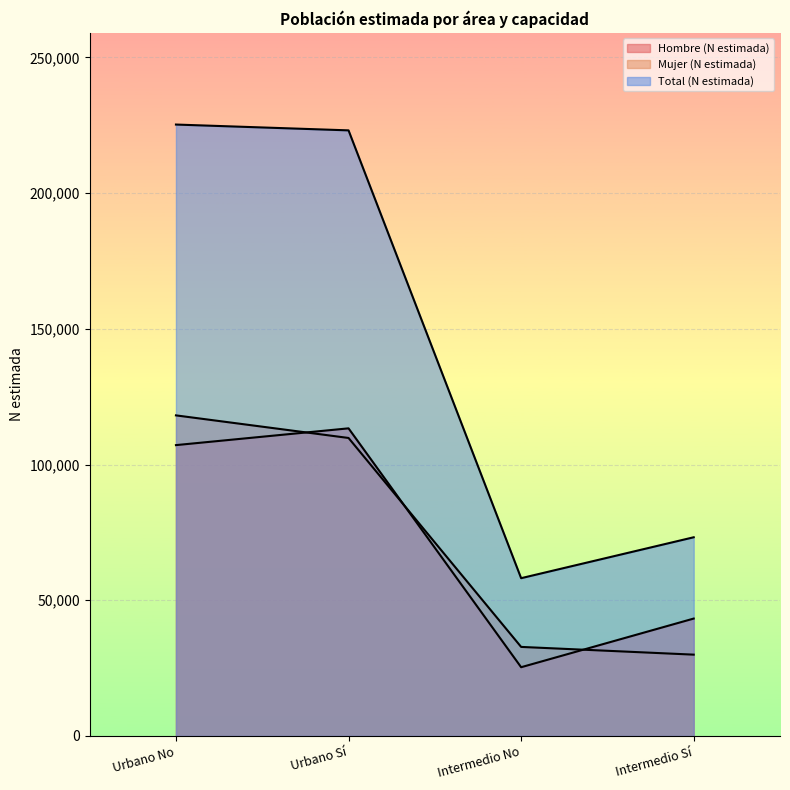

What is the label of the 4th point from the left?

Intermedio Sí